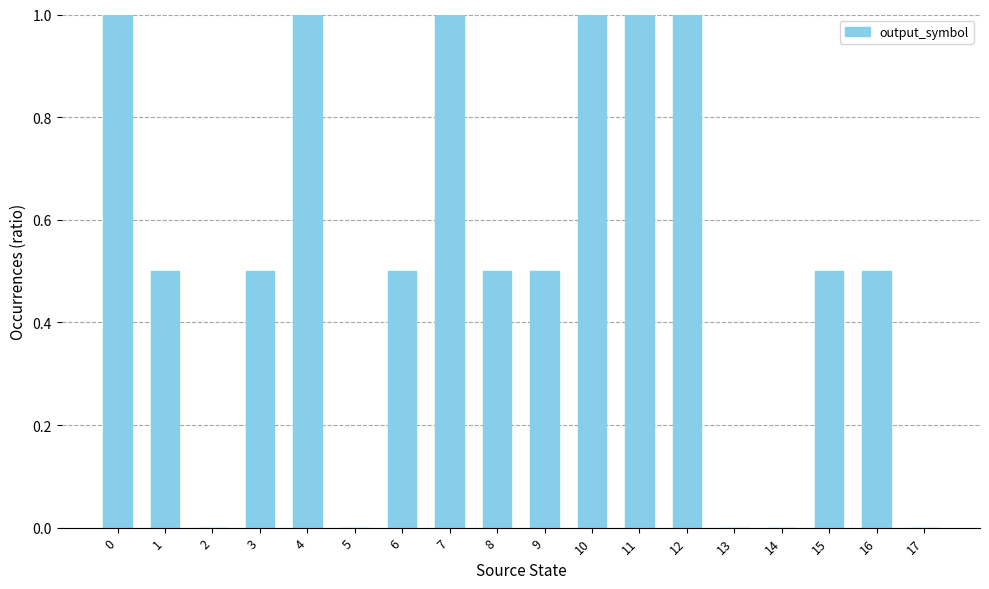

What is the maximum value shown in the chart?

1.0